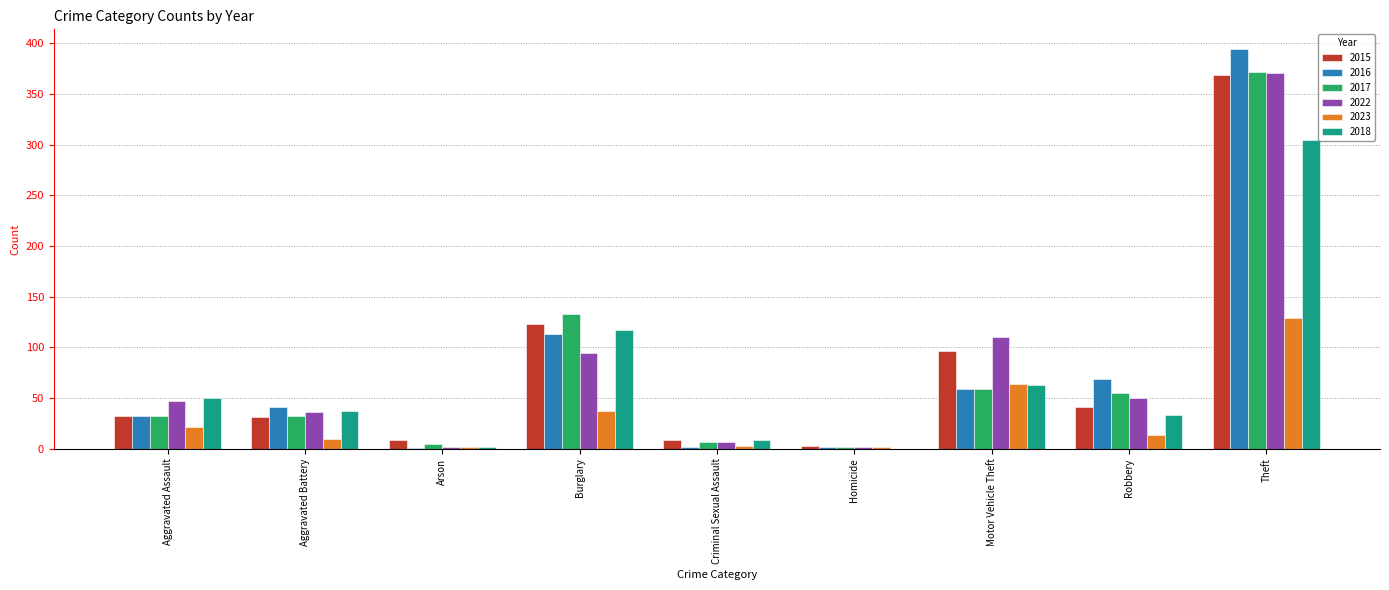

What is the total value across all series at Aggravated Assault?

214